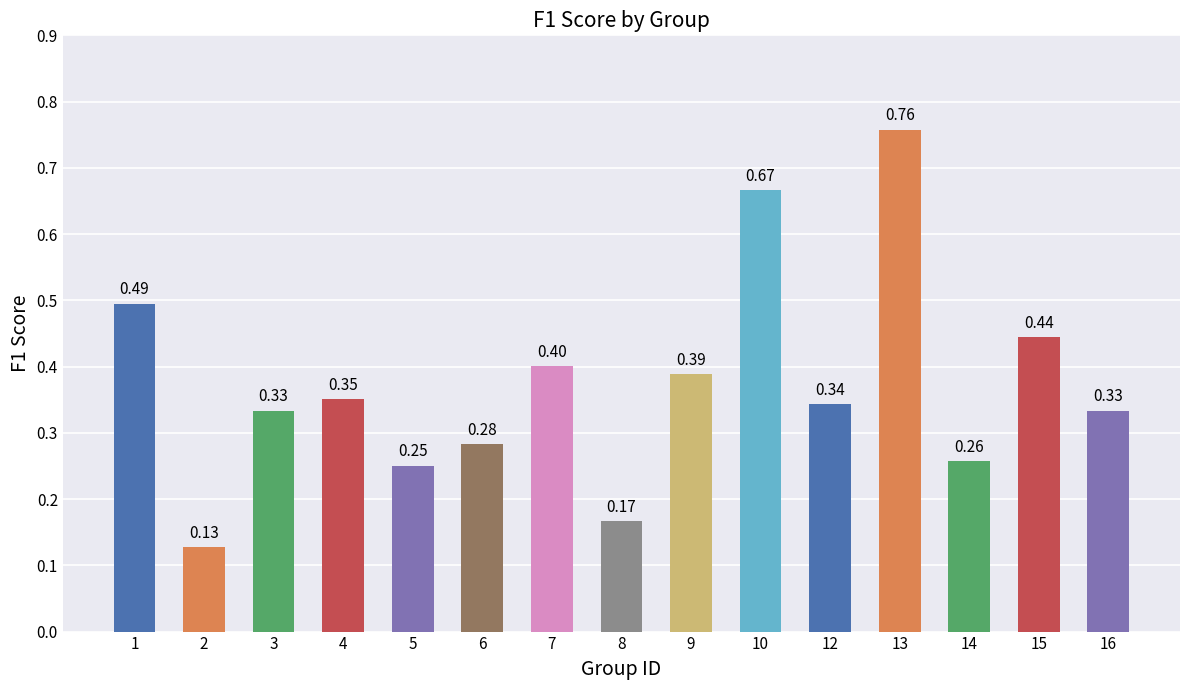

Which has a higher value, 15 or 9?

15